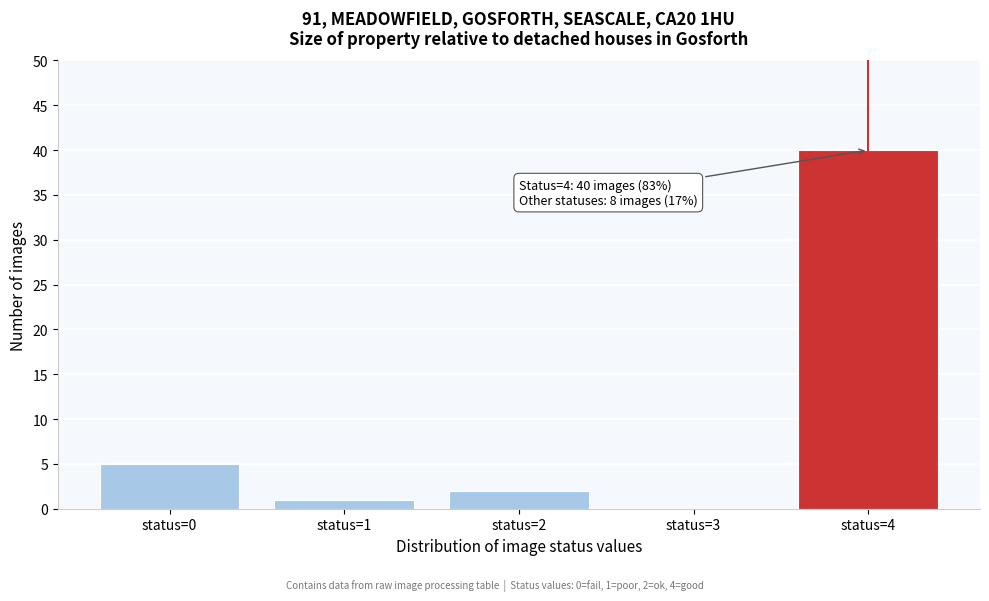

Over which range of the x-axis is the bar tallest?

3.5 to 4.5